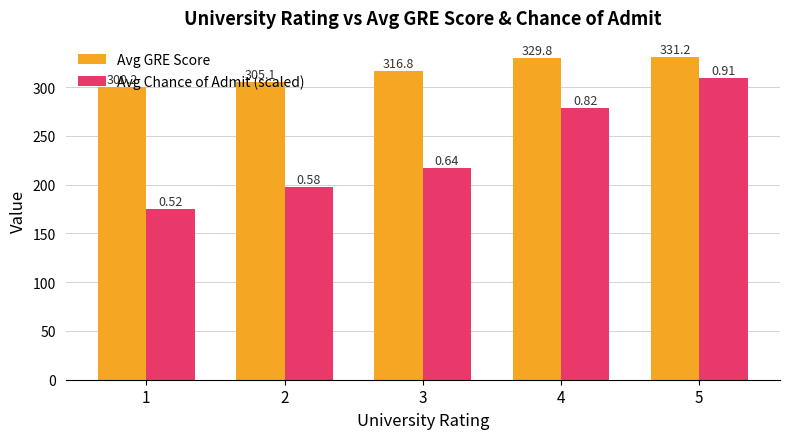

Is it true that Avg Chance of Admit (scaled) equals 420.8 at 4?

False